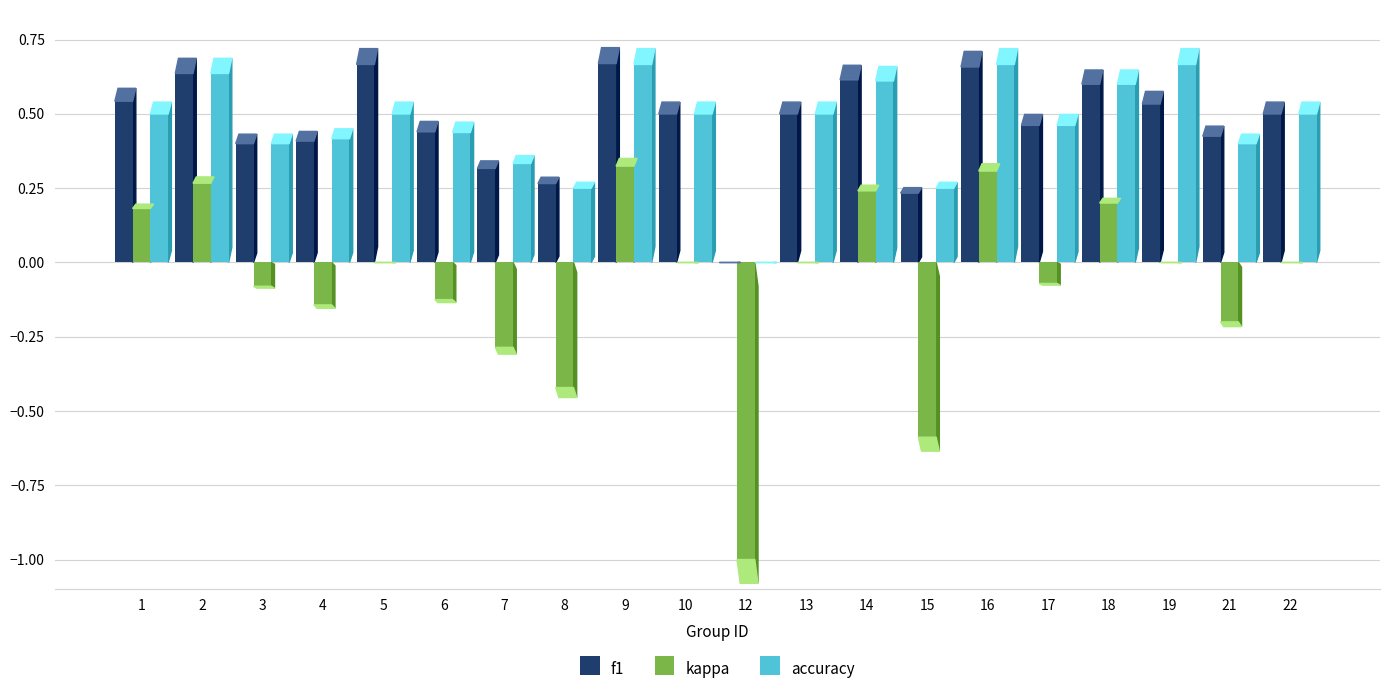

How many series are shown in this chart?

3